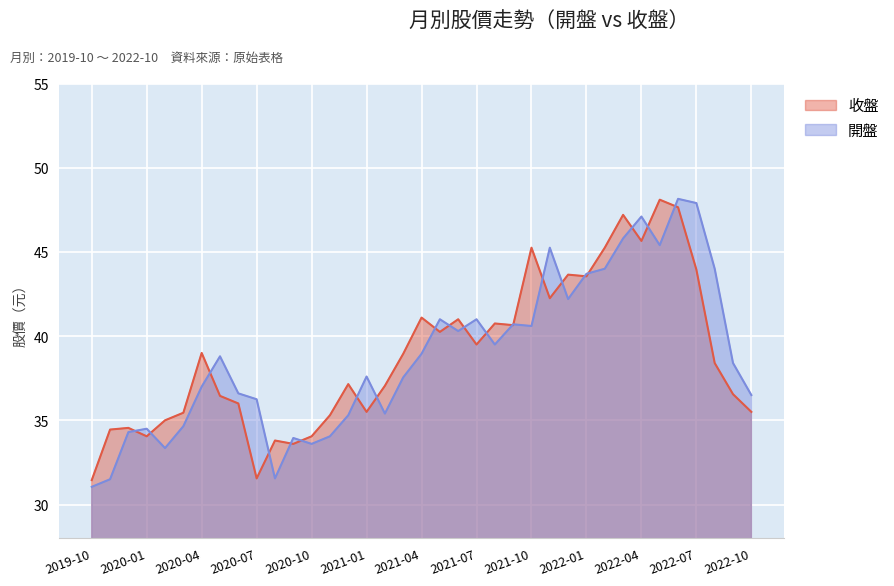

Reading left to right, list all the values displayed in this chart.

收盤: 31.4	34.5	34.5	34.0	35.0	35.5	39.0	36.5	36.0	31.6	33.8	33.6	34.0	35.3	37.1	35.5	37.0	39.0	41.1	40.2	41.0	39.5	40.8	40.6	45.2	42.2	43.6	43.5	45.2	47.2	45.6	48.1	47.6	44.0	38.4	36.5	35.5
開盤: 31.1	31.5	34.3	34.5	33.4	34.6	37.0	38.8	36.6	36.2	31.6	34.0	33.6	34.0	35.3	37.6	35.4	37.5	39.0	41.0	40.3	41.0	39.5	40.7	40.6	45.2	42.2	43.7	44.0	45.8	47.1	45.4	48.1	47.9	44.0	38.4	36.5